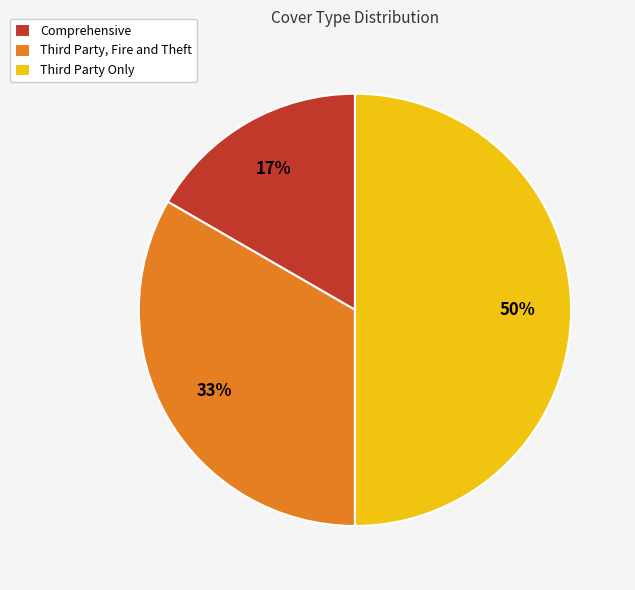

To the nearest percent, what is the difference between the largest and smallest slice percentages?

33%